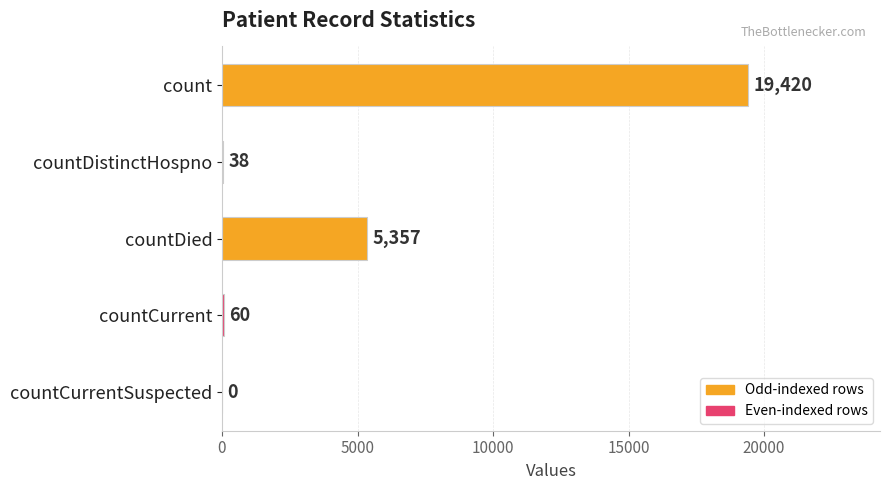

Count the number of categories in the chart.

5